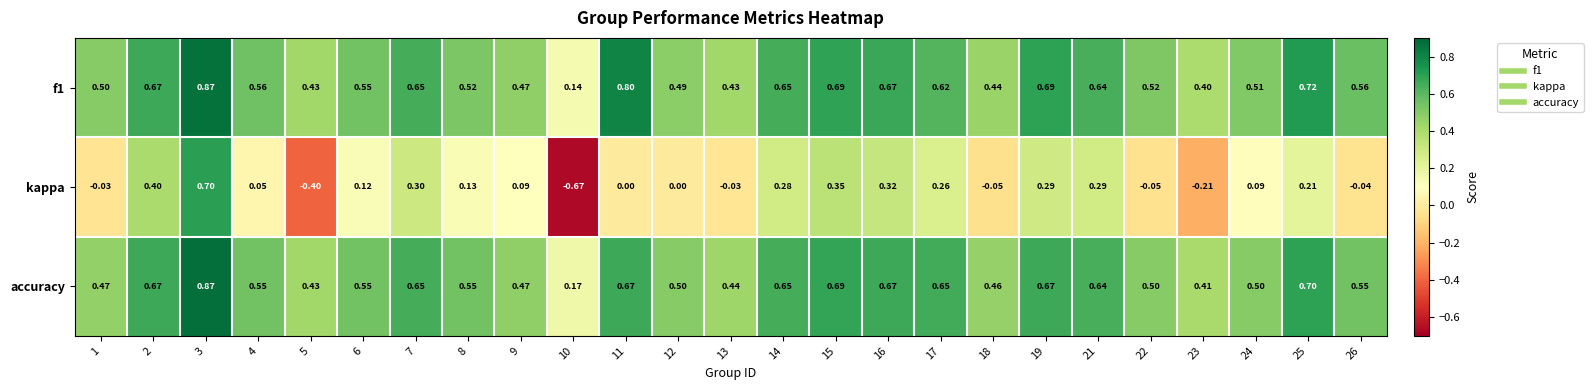

Is the value of f1 at 16 greater than the value of accuracy at 4?

Yes